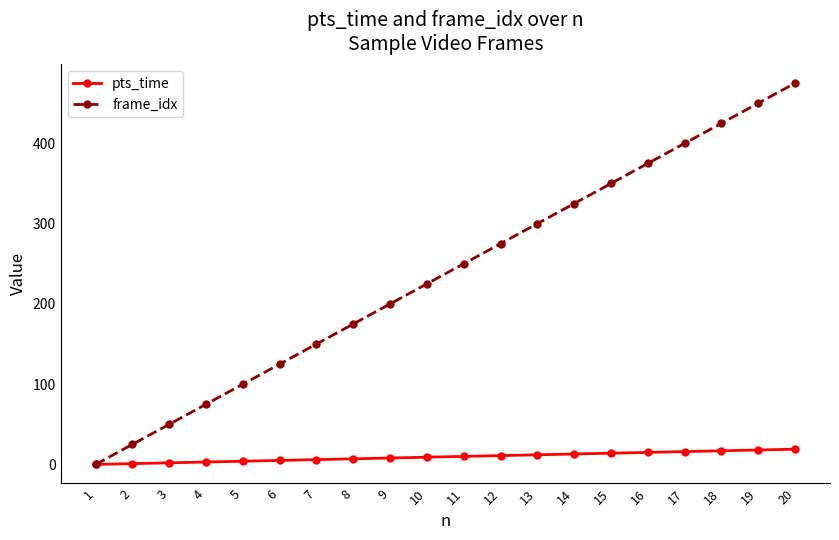

True or false: frame_idx has a value of 250 at 11.

True